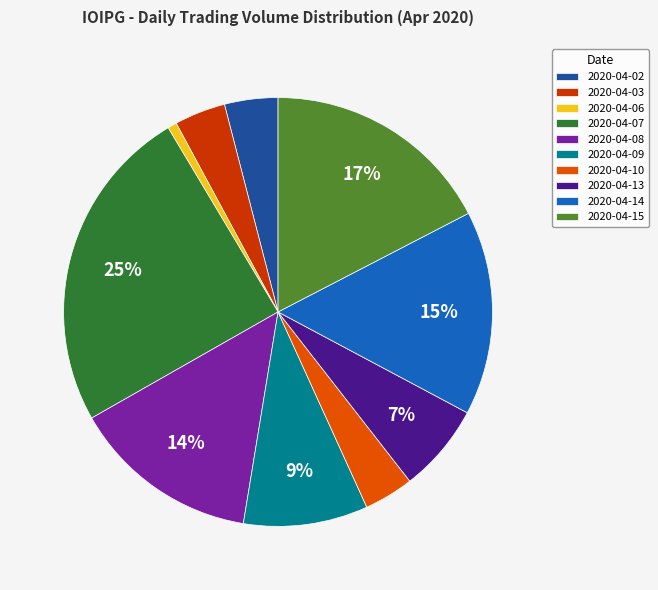

True or false: 2020-04-06 accounts for 15% of the total.

False